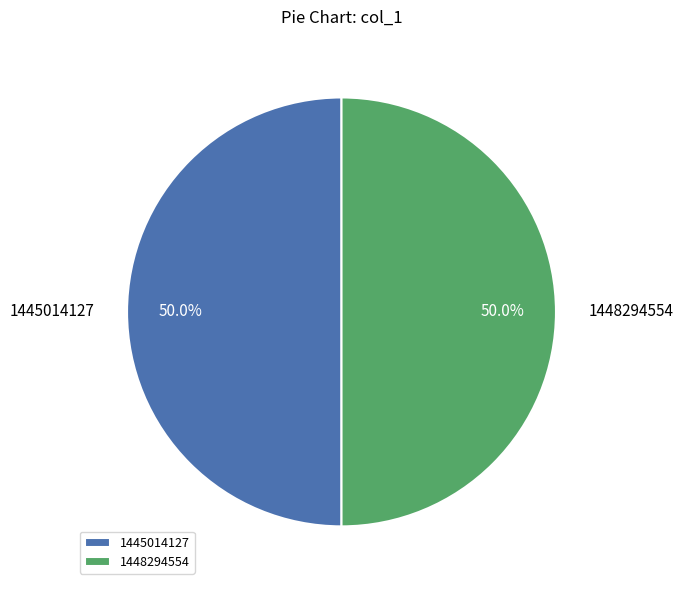

To the nearest percent, what is the combined percentage of 1448294554 and 1445014127?

100%